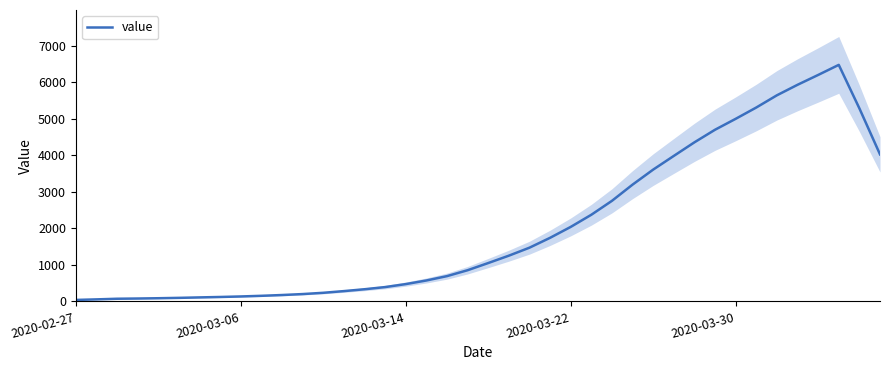

The value of value at 2020-03-30 is 1933.7. True or false?

False